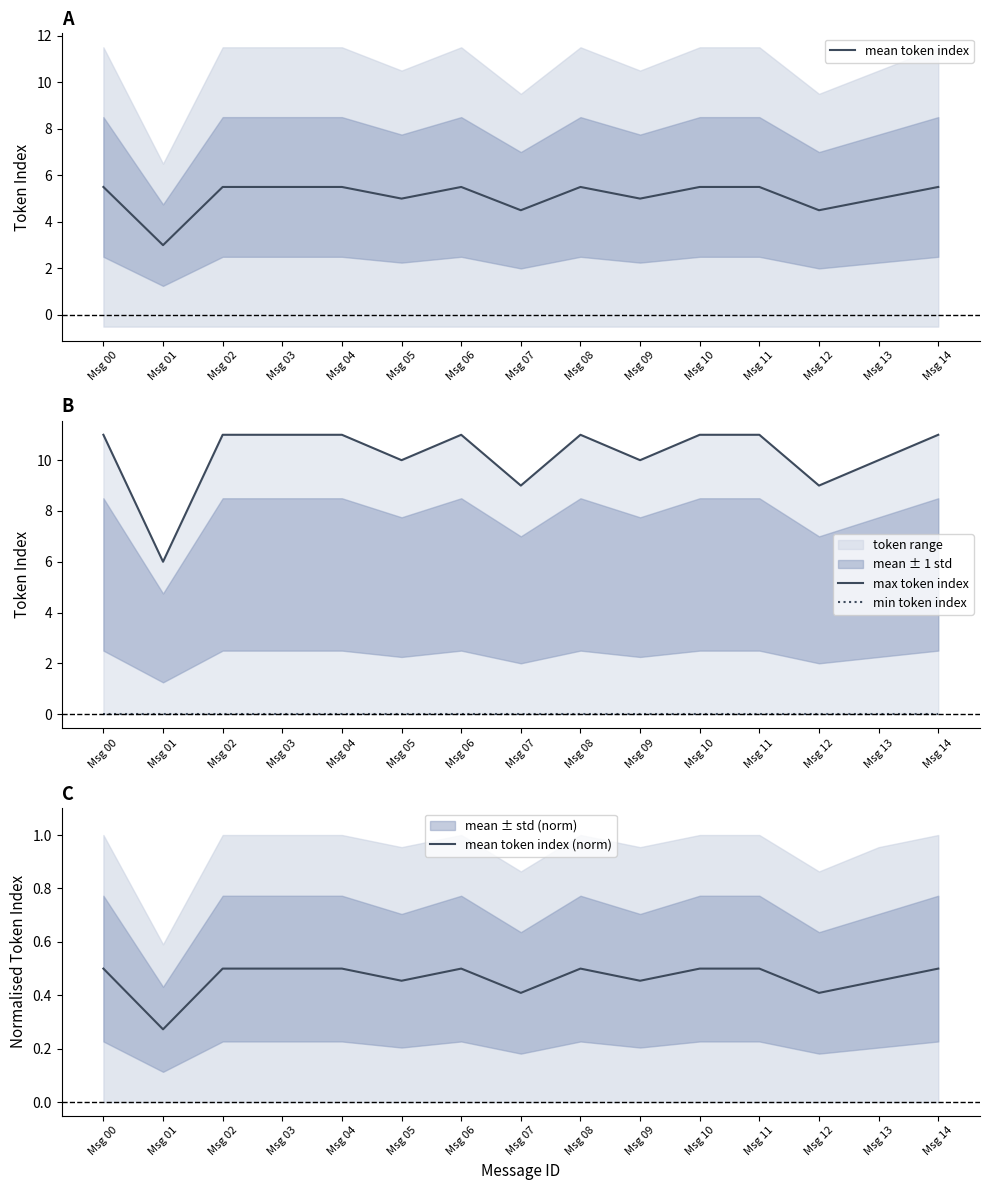

Rank the series by their maximum value, from highest to lowest.

max token index, mean token index, mean token index (norm), min token index